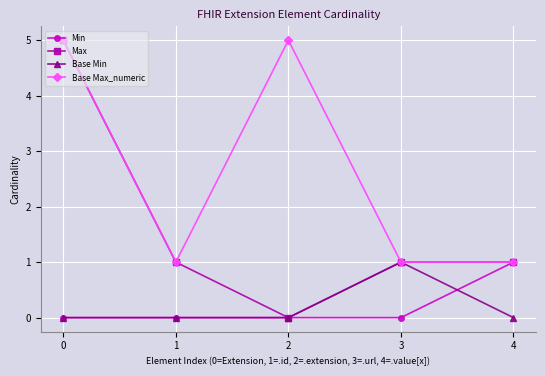

Reading left to right, transcribe all the data shown in this chart.

Min: 0	0	0	0	1
Max: 5	1	0	1	1
Base Min: 0	0	0	1	0
Base Max_numeric: 5	1	5	1	1